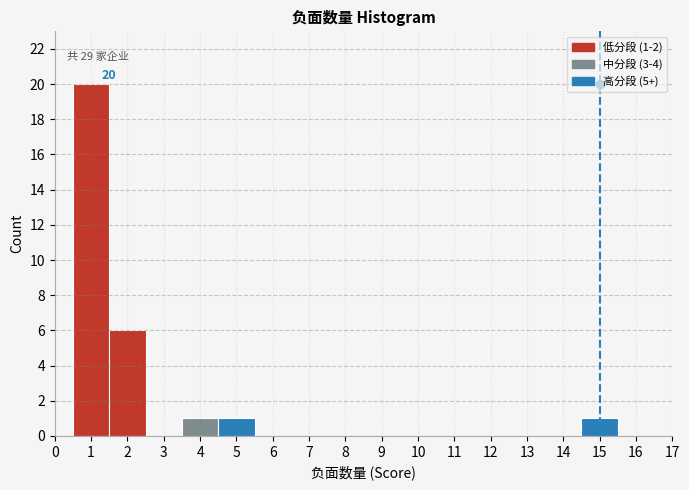

Which range on the x-axis has the tallest bar?

0.5 to 1.5